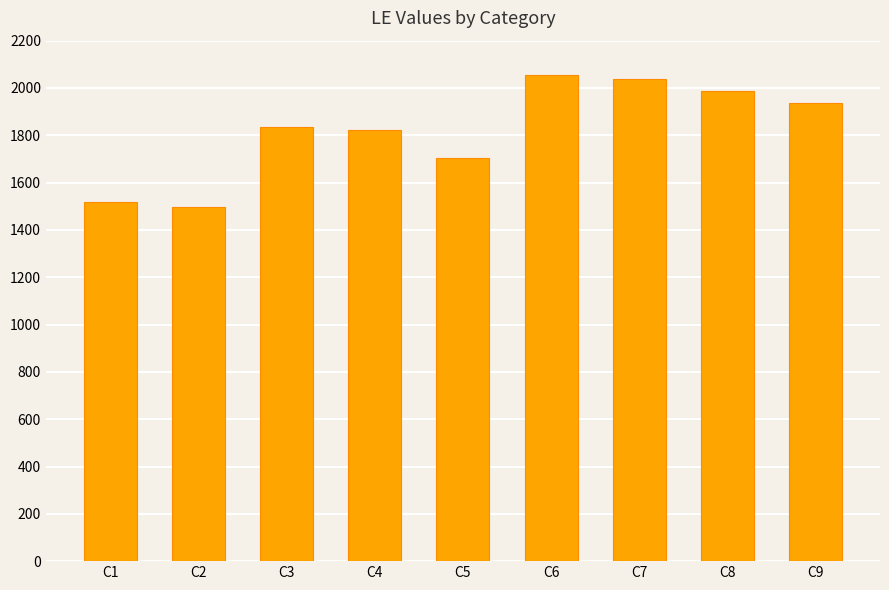

Between C6 and C9, which is larger?

C6